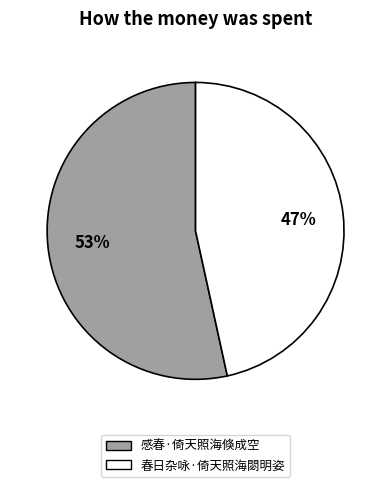

Which has a higher value, 感春·倚天照海倏成空 or 春日杂咏·倚天照海閟明姿?

感春·倚天照海倏成空